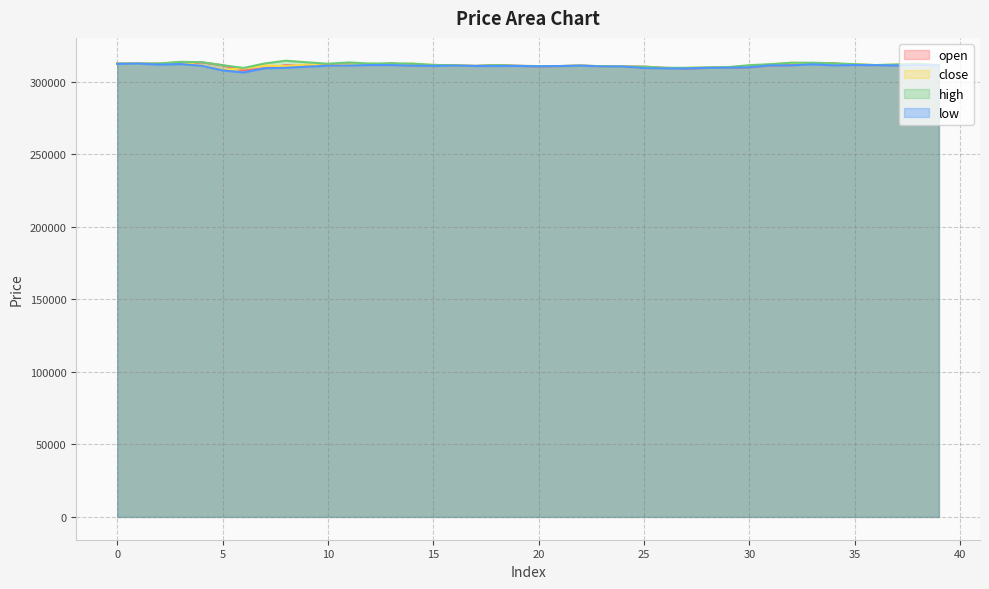

What is the difference between the maximum and second lowest values in the low series?

4700